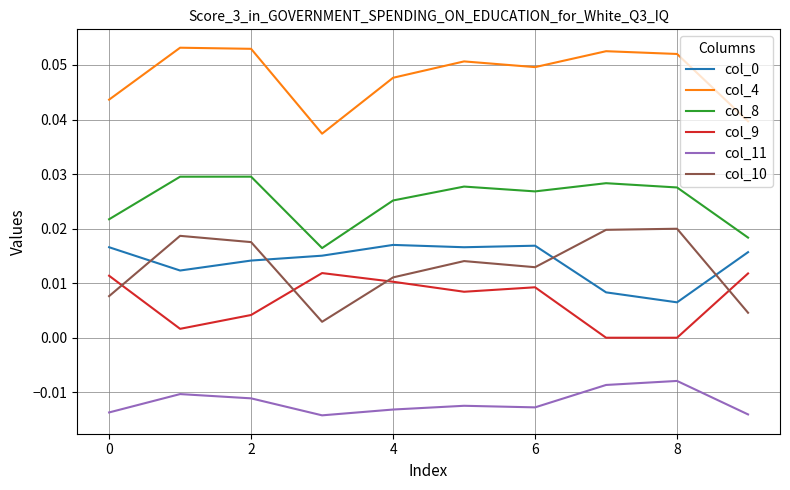

Which series has the largest range (max minus min)?

col_10